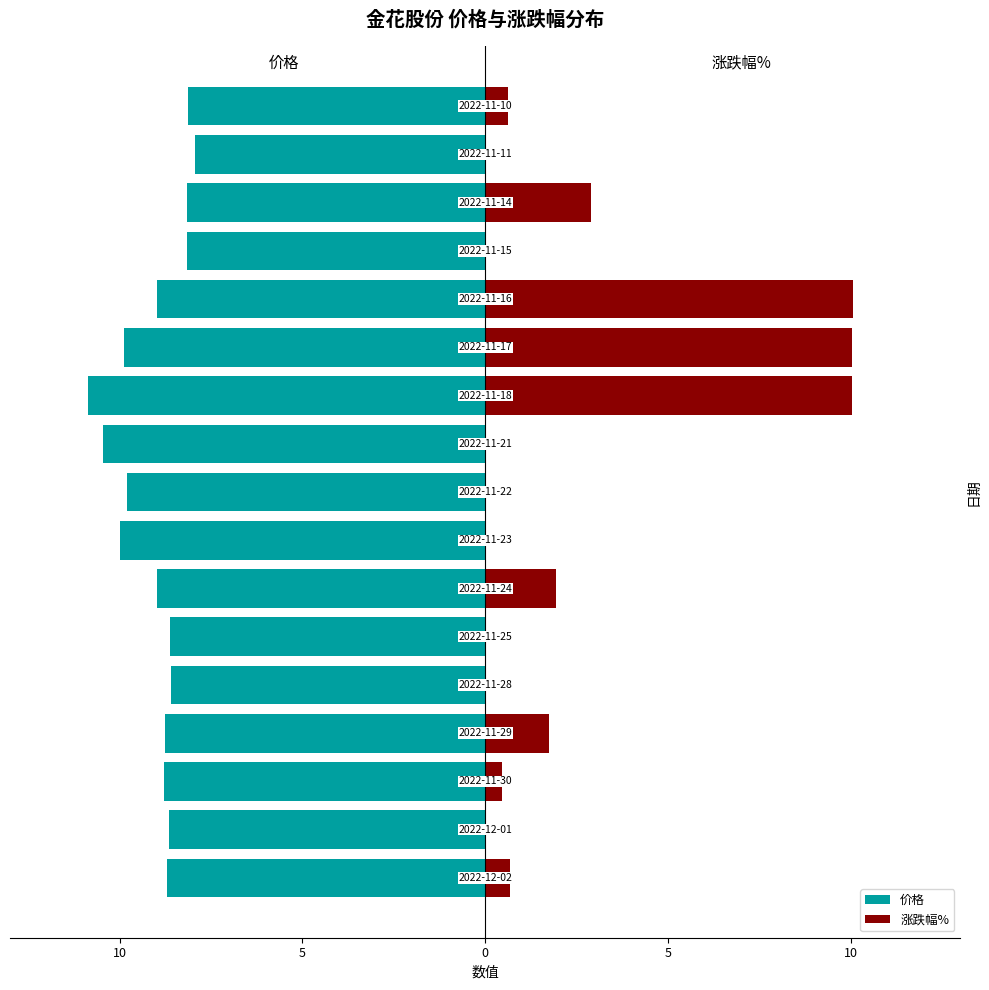

What is the difference between the maximum and minimum values in the 价格 series?

2.9